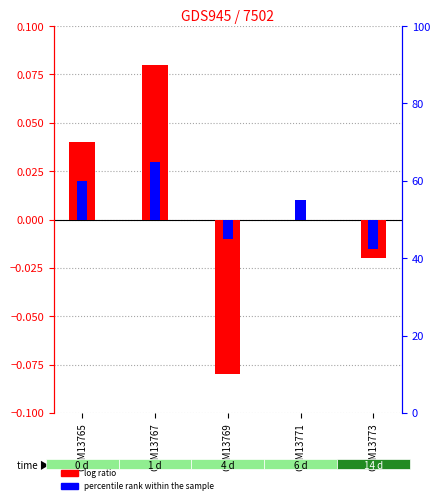

Which series has the largest total across all categories?

percentile rank within the sample